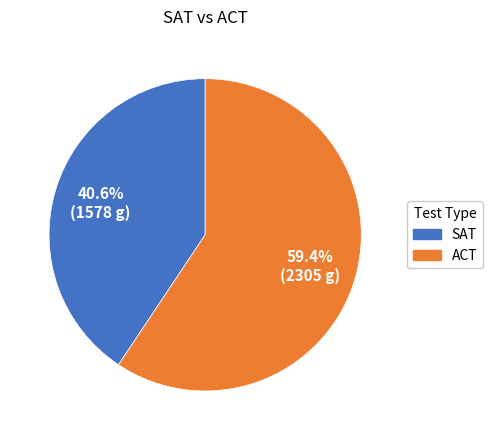

Count the number of slices in the pie.

2